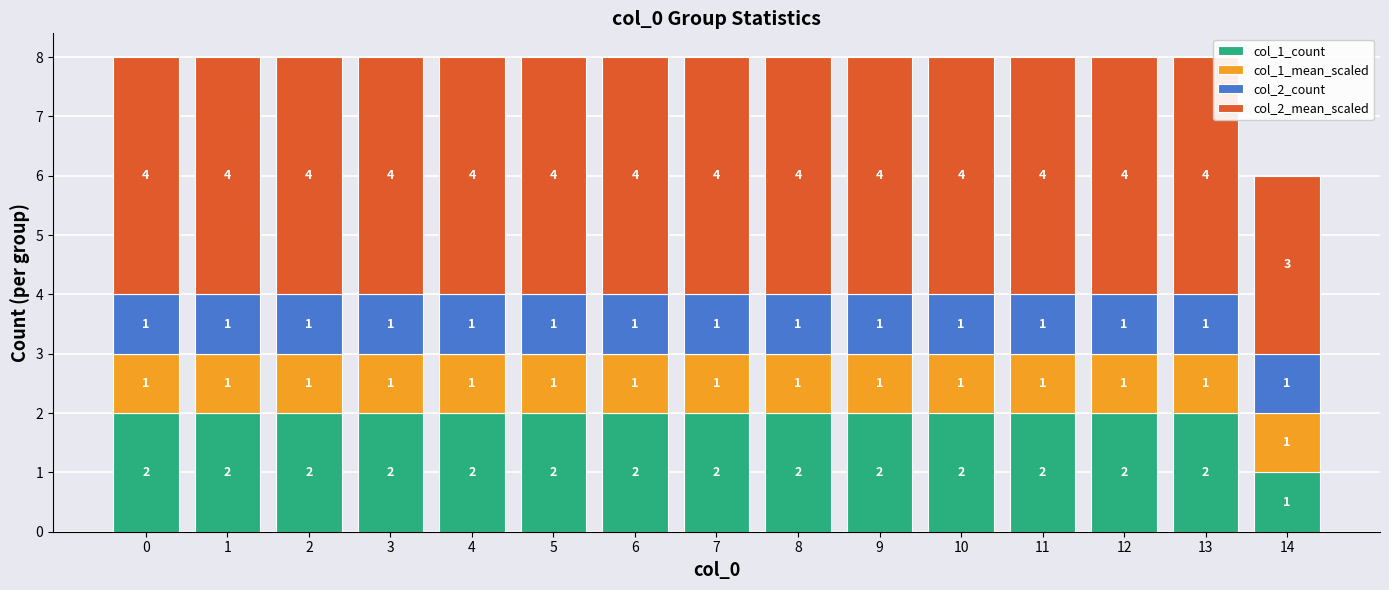

What is the total value across all series at 3?

8